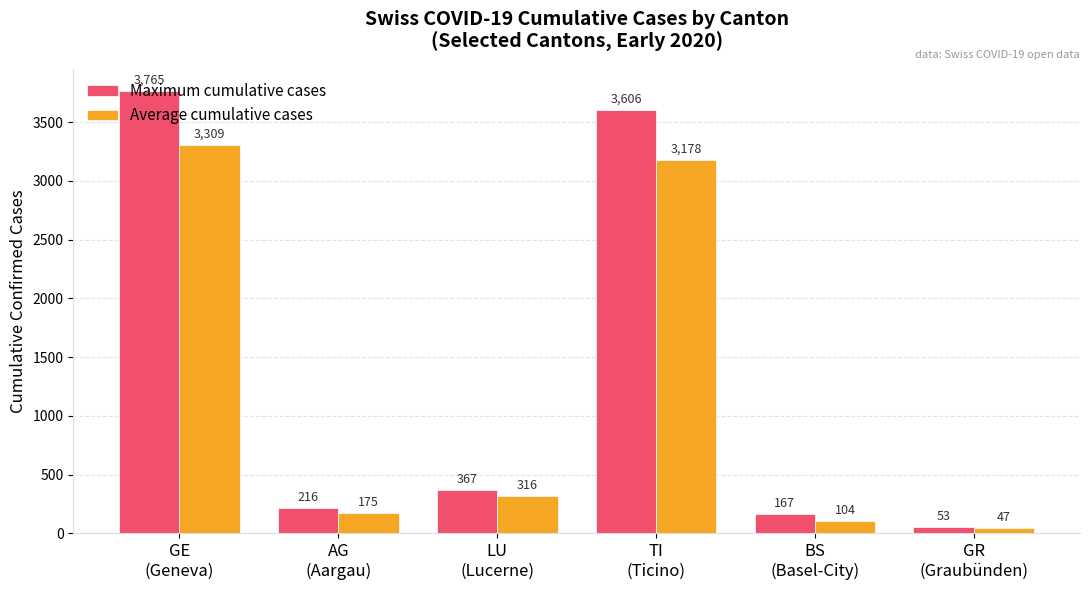

Reading left to right, what are all the values shown in this chart?

Maximum cumulative cases: 3765	216	367	3606	167	53
Average cumulative cases: 3309	175	316	3178	104	47